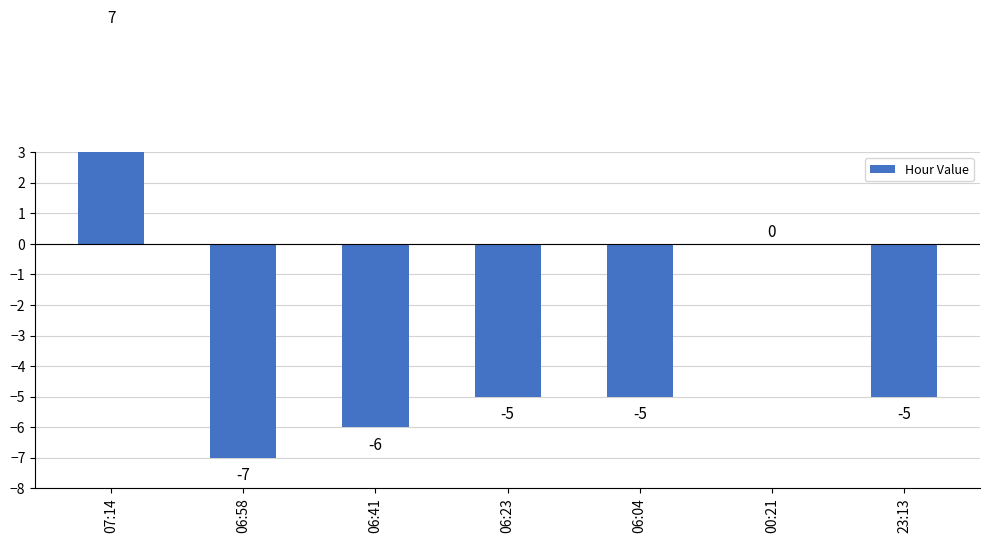

Rank the categories by value from lowest to highest.

06:58, 06:41, 06:23, 06:04, 23:13, 00:21, 07:14